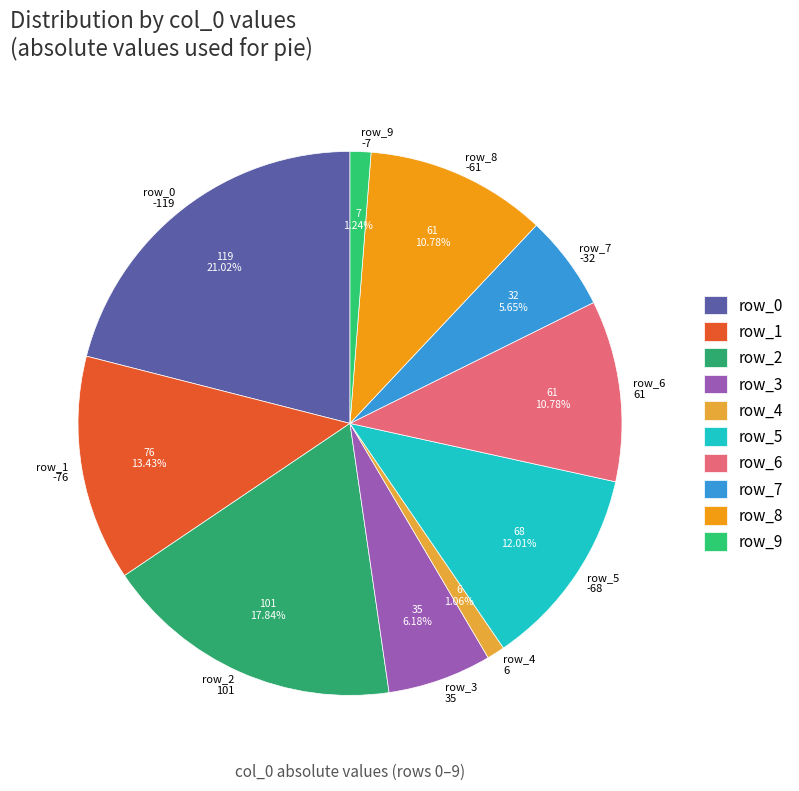

To the nearest percent, what percentage of the pie is row_6?

11%